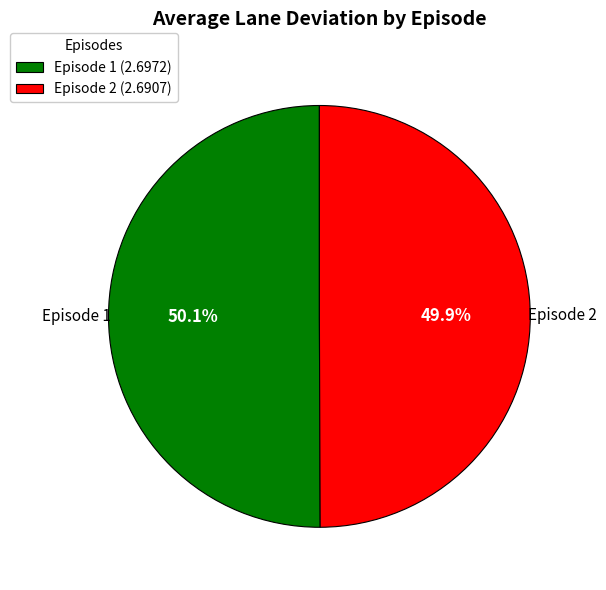

To the nearest percent, what is the combined percentage of Episode 1 and Episode 2?

100%